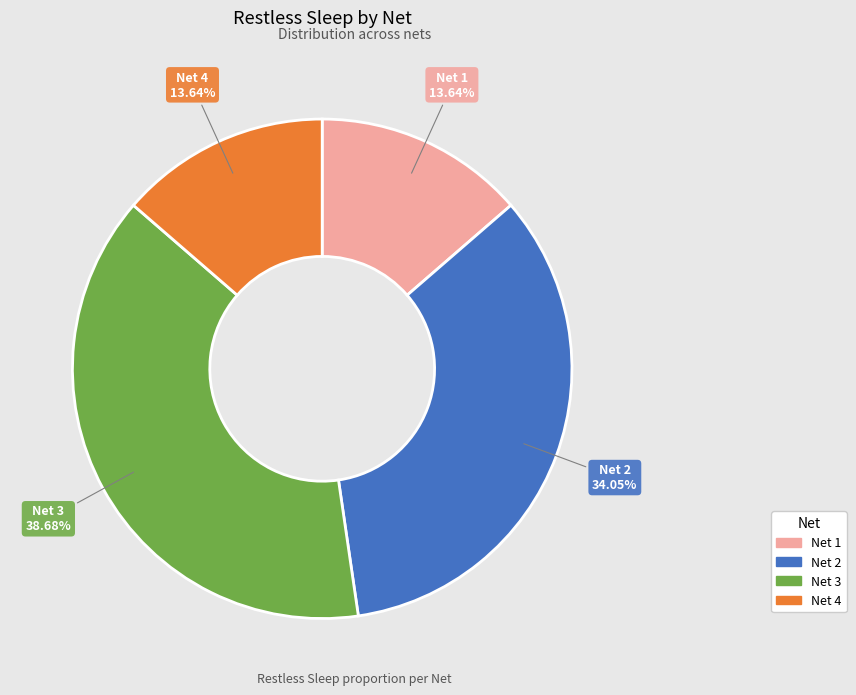

Does any single category account for the majority?

No